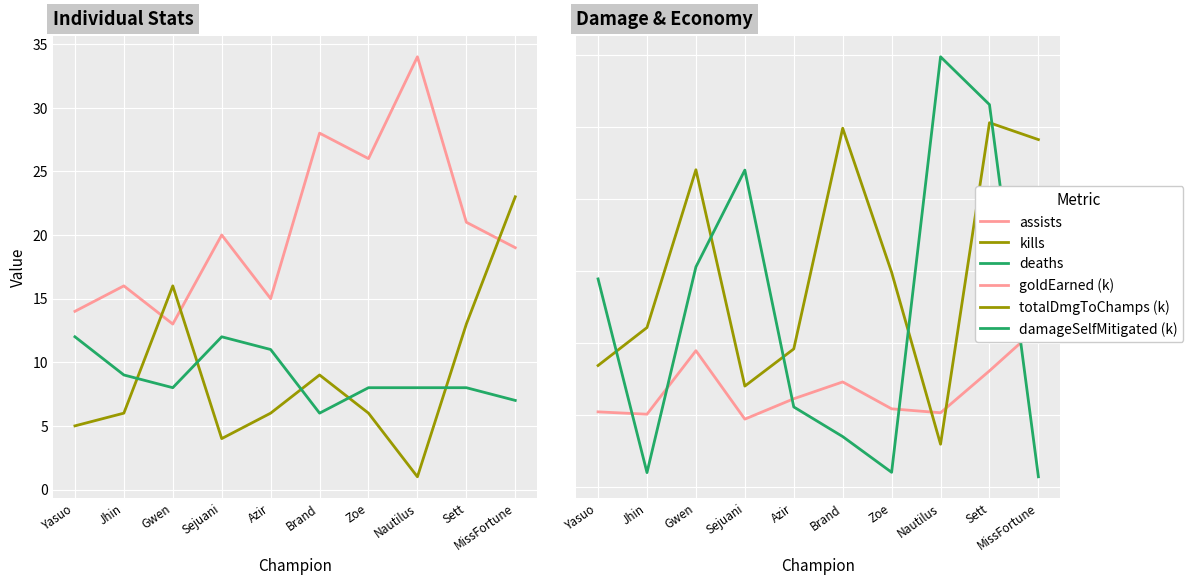

Where do kills and deaths first cross each other?

Jhin and Gwen